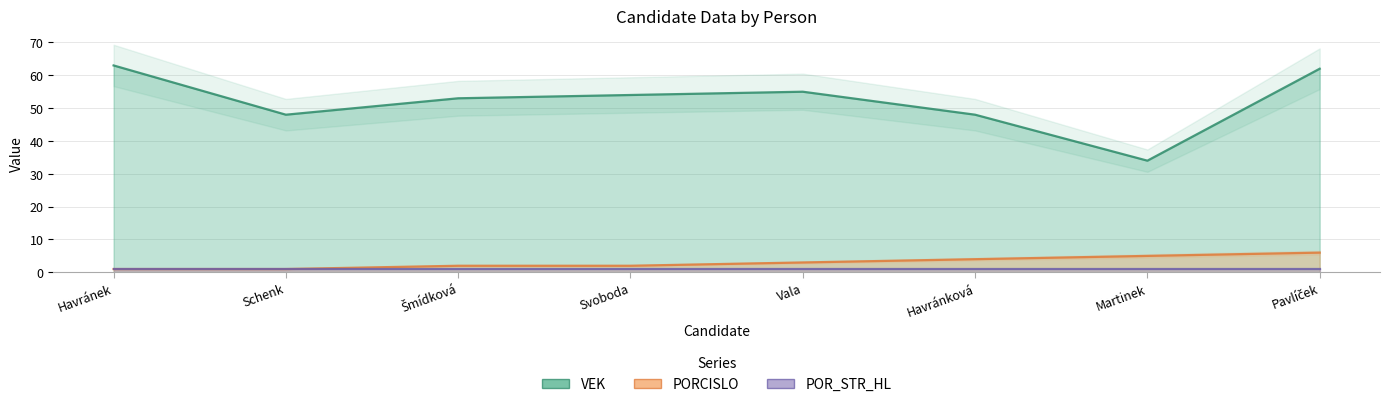

What is the sum of the VEK values at Havránek and Martinek?

97